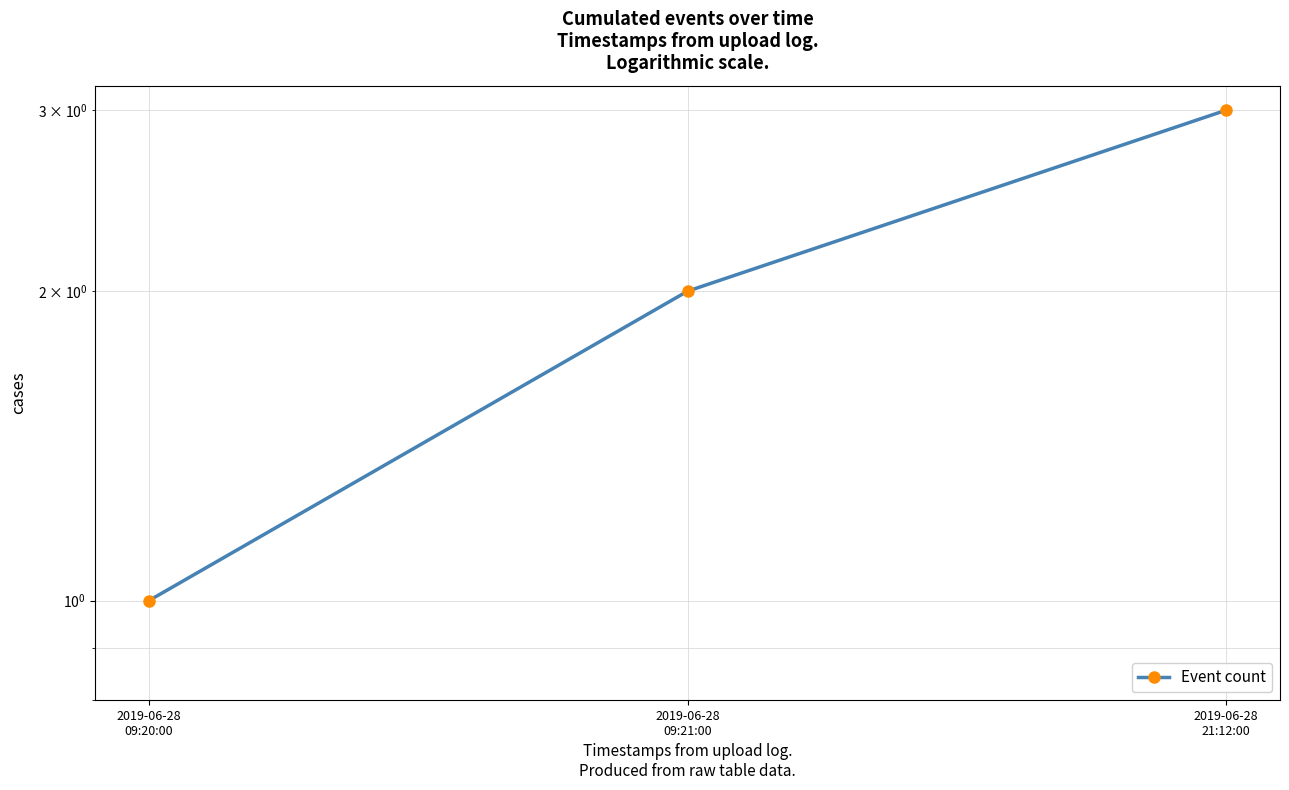

How many data points are less than 2?

1